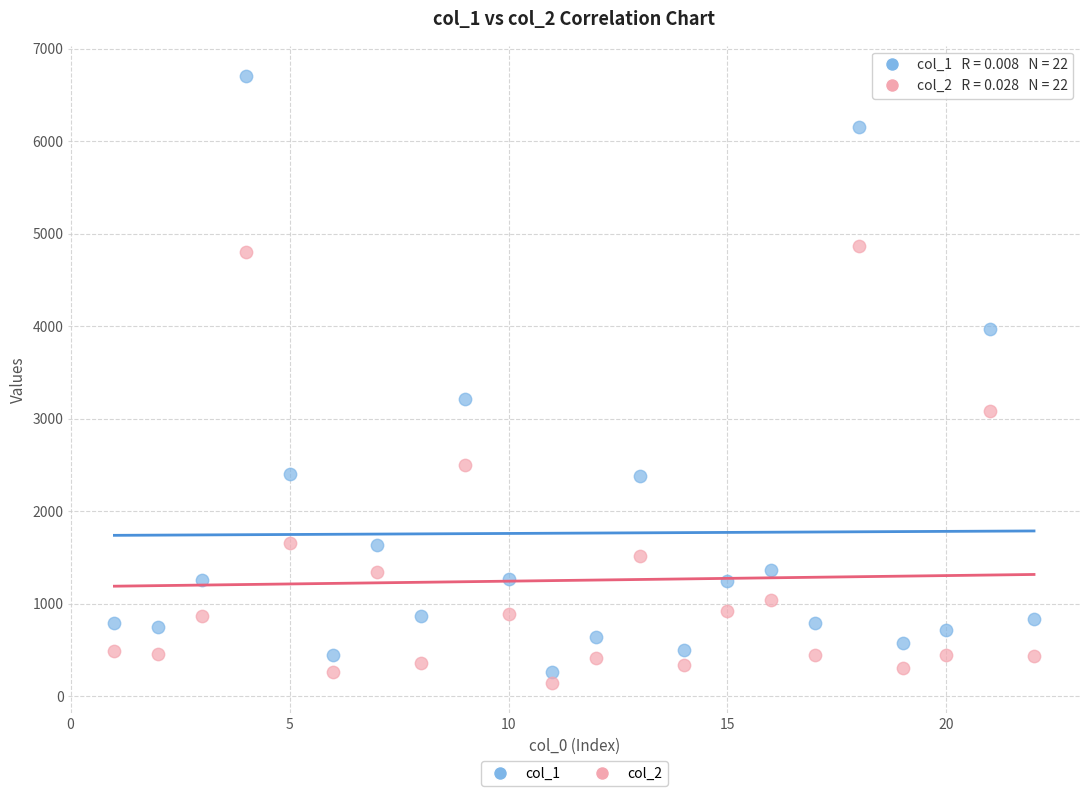

Which series has the largest Y range (max minus min)?

col_1